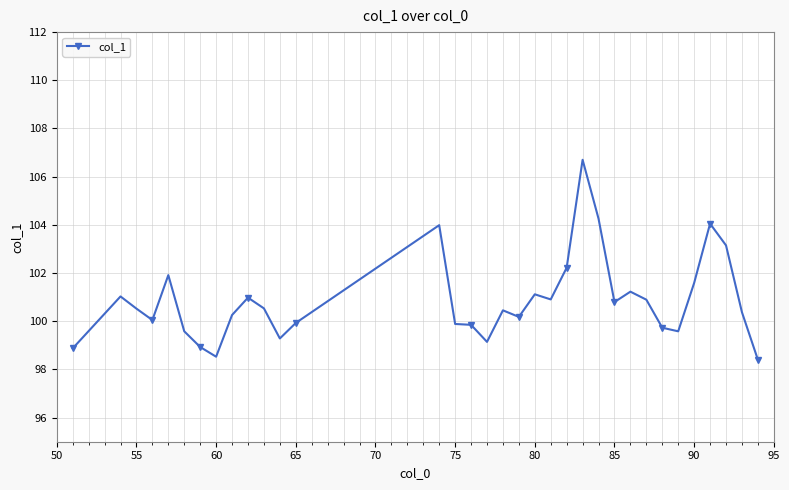

What is the greatest value displayed?

106.7